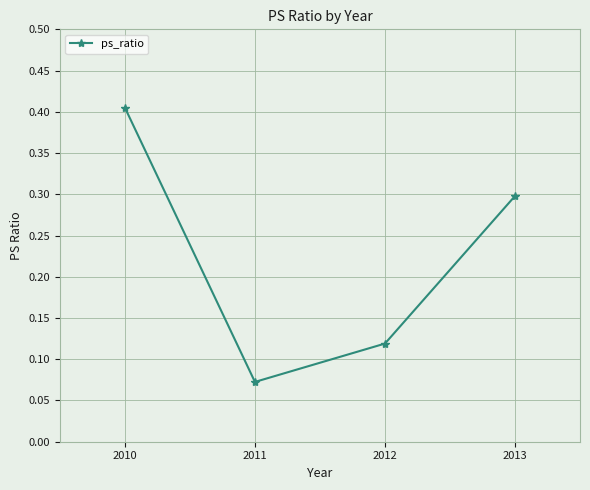

How many values are between 0 and 1?

4